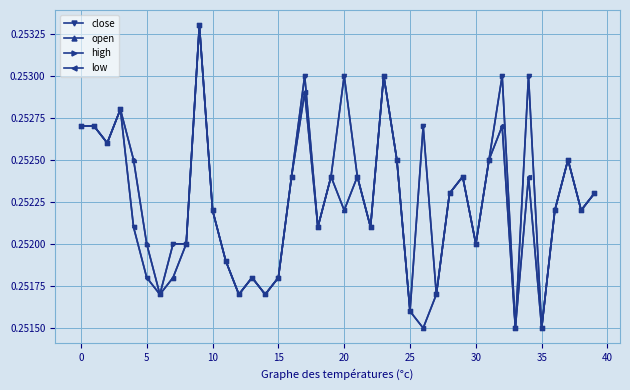

At how many categories does at least one series exceed 0?

40